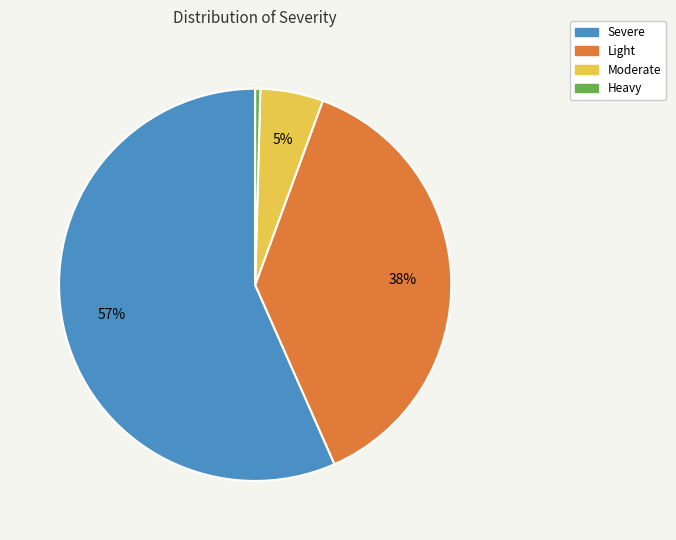

The Light slice represents 26% of the pie. True or false?

False